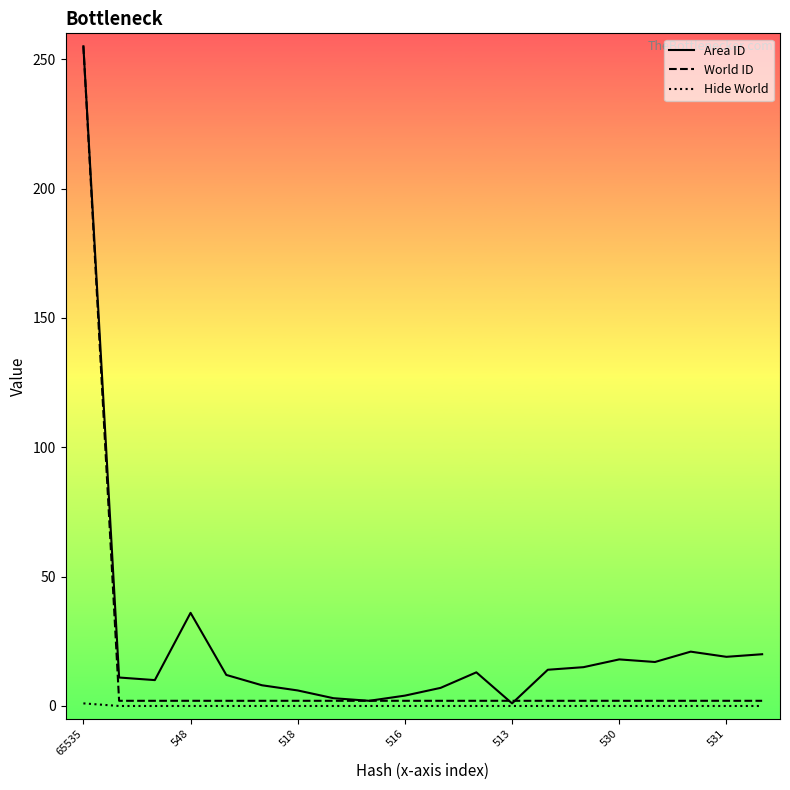

Rank the series by their average value, from lowest to highest.

Hide World, World ID, Area ID